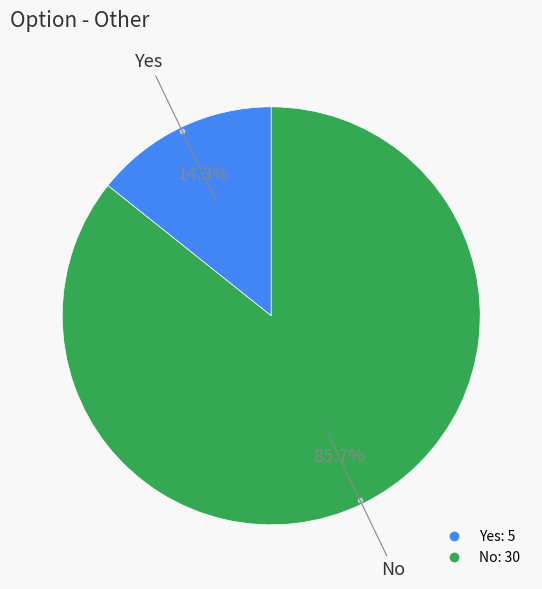

Which slice represents more than half of the pie?

No